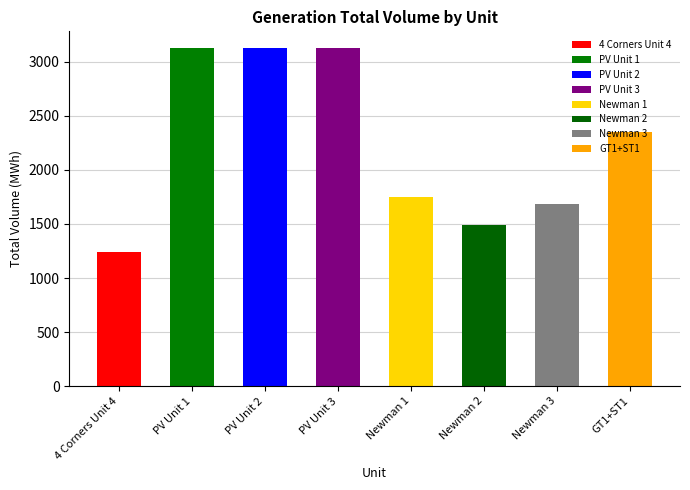

Where does the data first go above 2349?

PV Unit 1